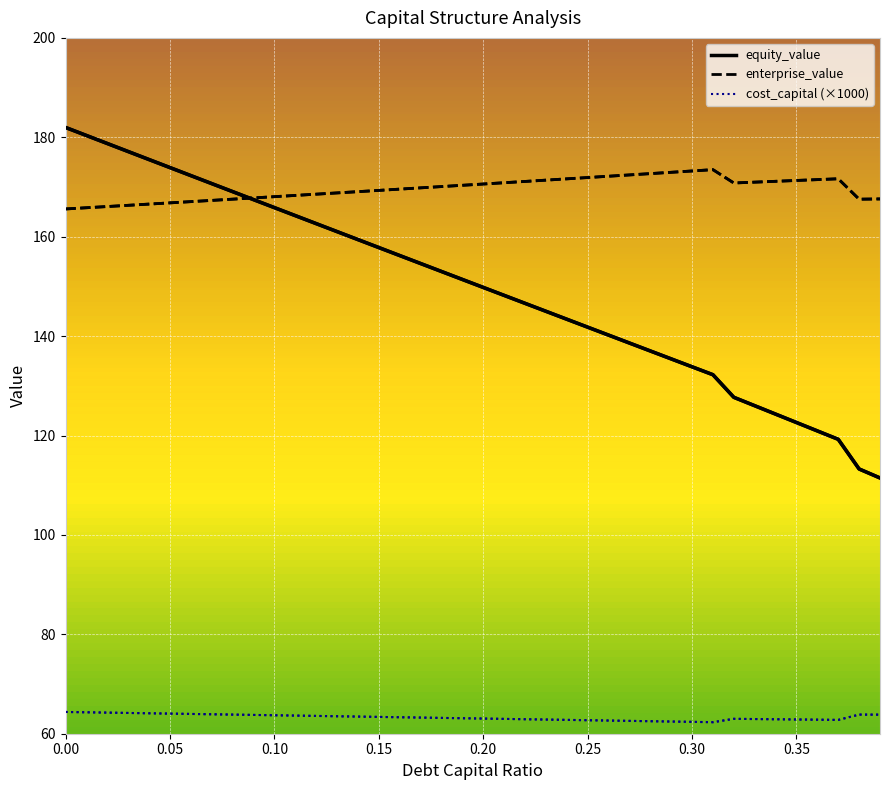

Rank the series by their average value, from highest to lowest.

enterprise_value, equity_value, cost_capital (×1000)